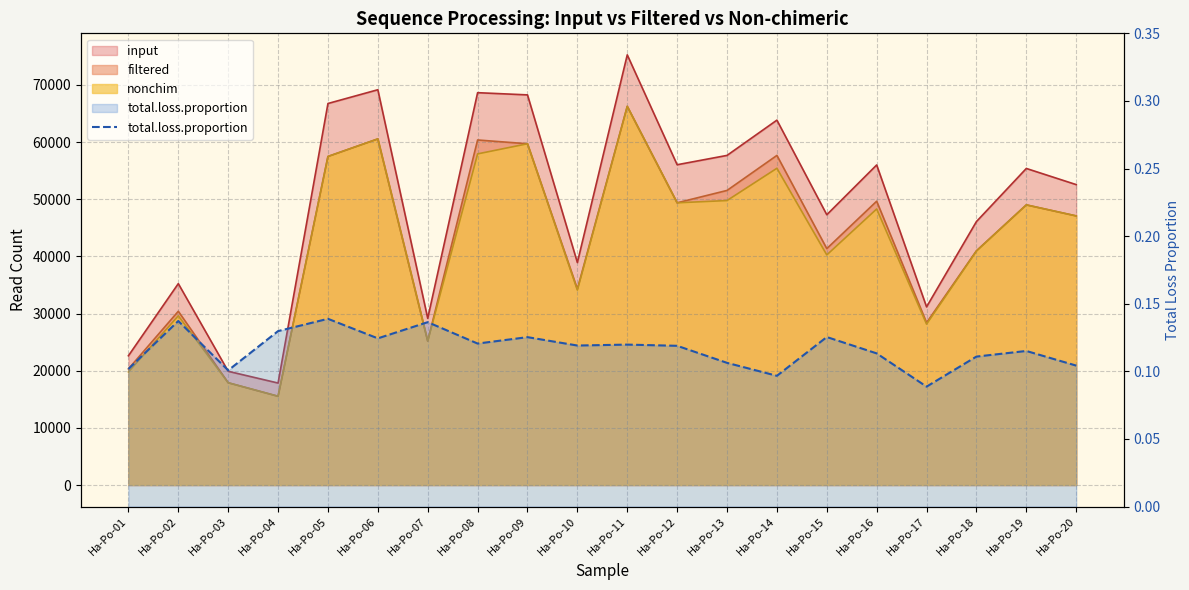

The chart shows a value of 0.2 at Ha-Po-11. True or false?

False